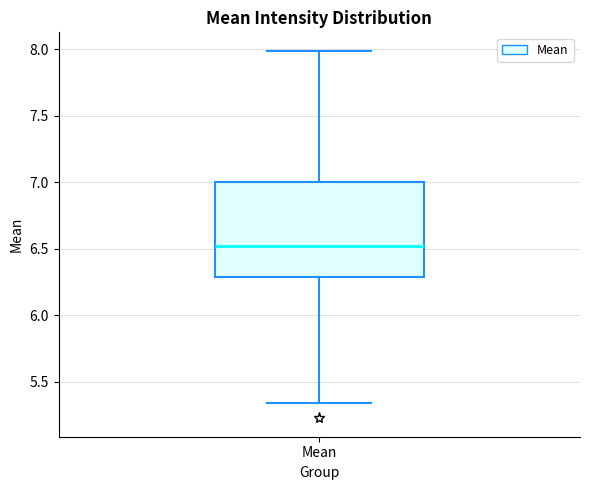

Where is the upper edge of the box for Mean on the y-axis? The values are not printed on the chart, so give them approximately, as read against the axis.

7.00